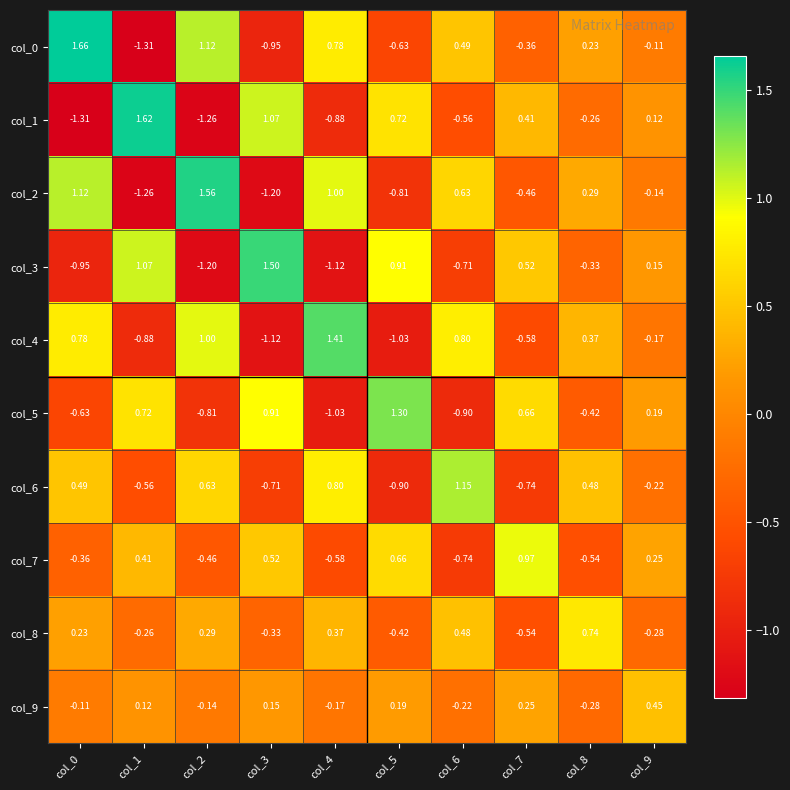

Is the value of col_0 at col_5 greater than the value of col_4 at col_9?

No